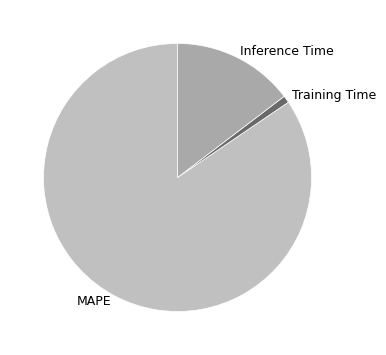

Combined, do Training Time and Inference Time account for over 50%?

No